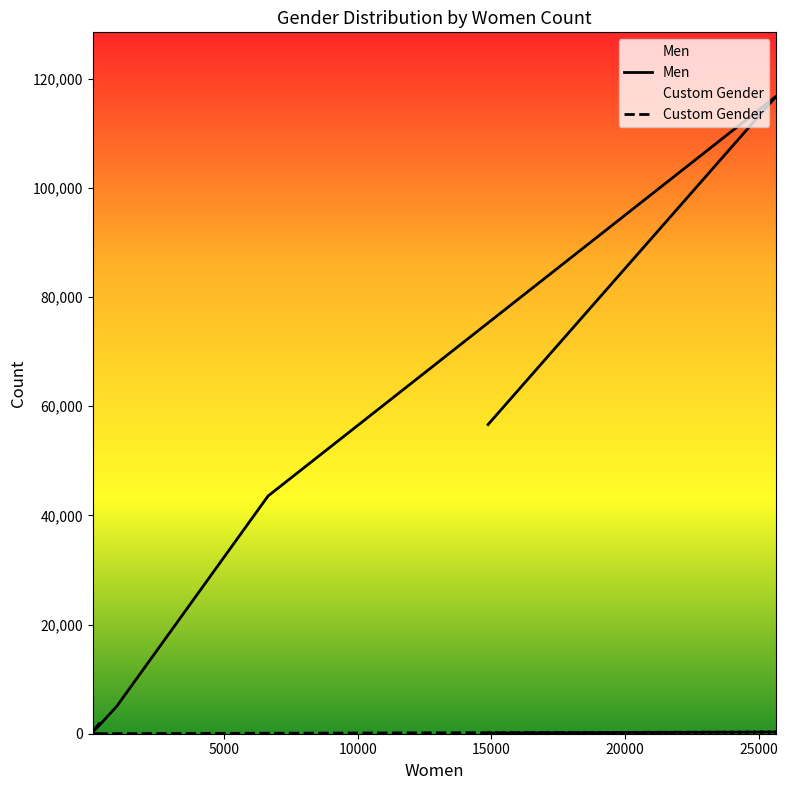

List the series in order of their overall mean, highest first.

Men, Custom Gender